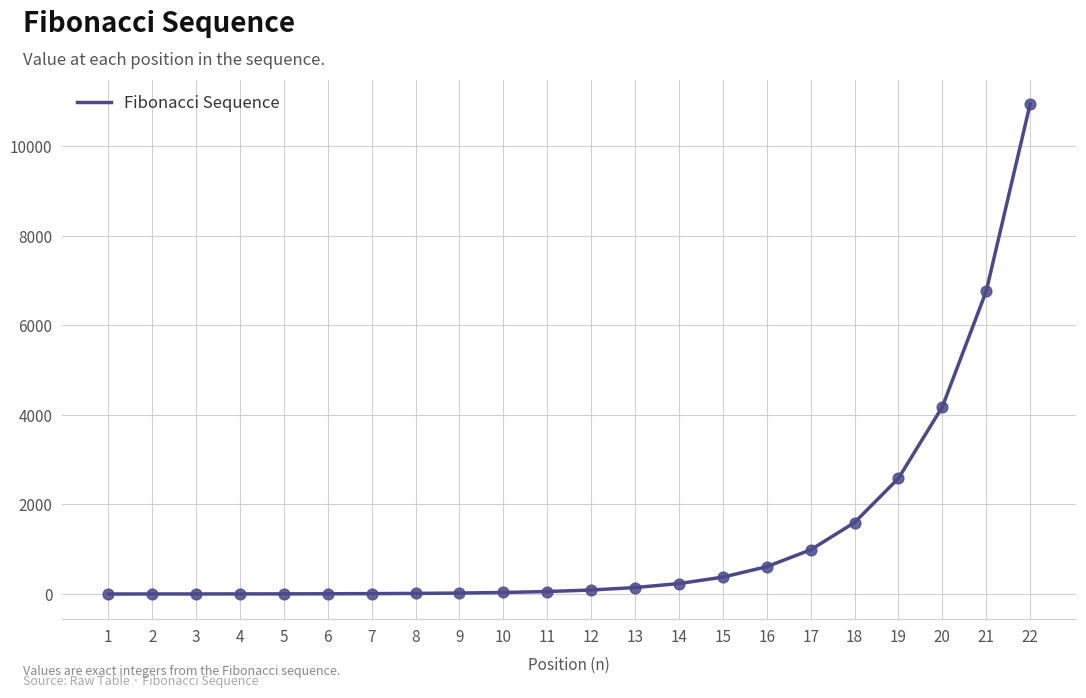

Which has a higher value, 9 or 13?

13